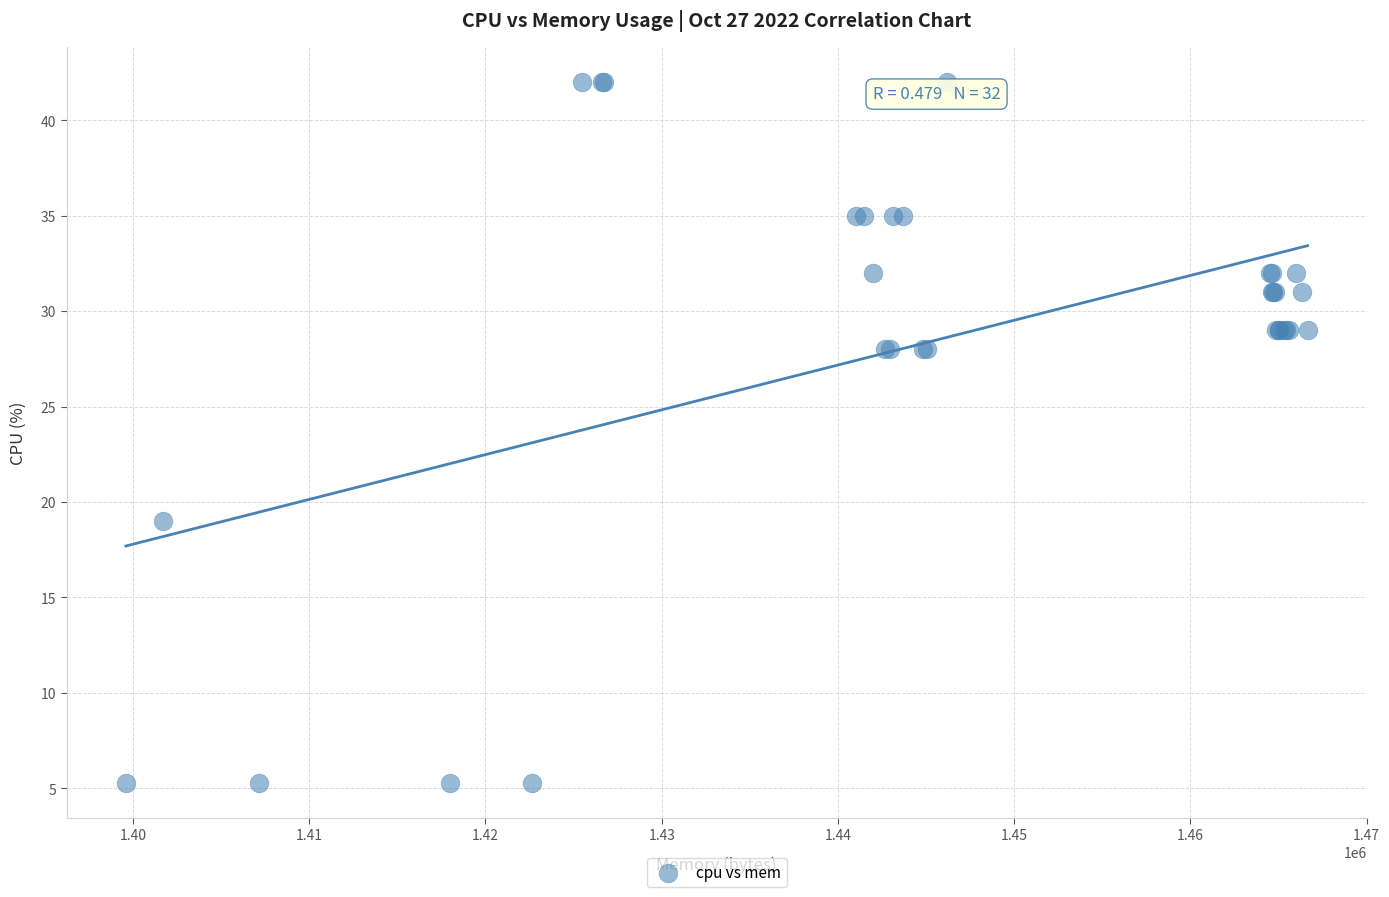

What Y value in the scatter plot is closest to 23?

19.0